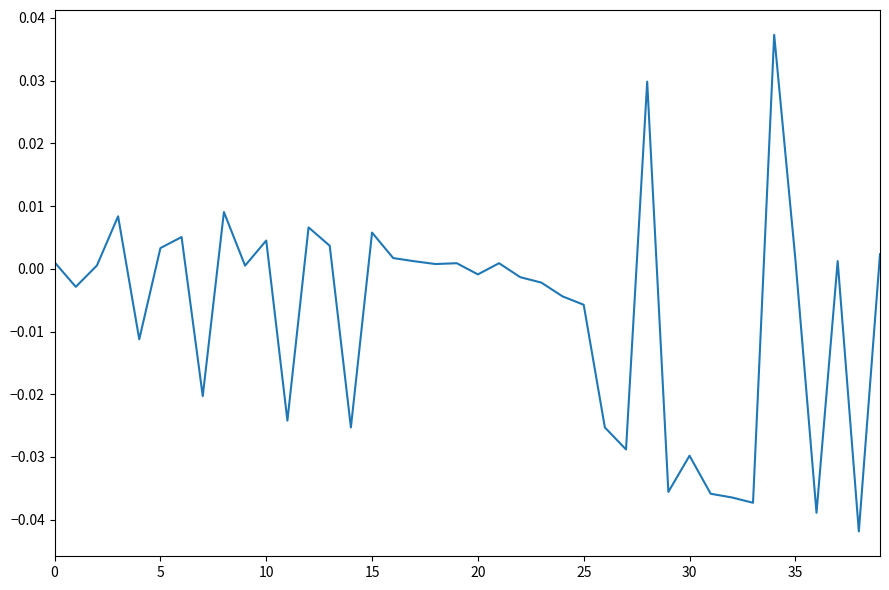

At which label is the value closest to 0?

9